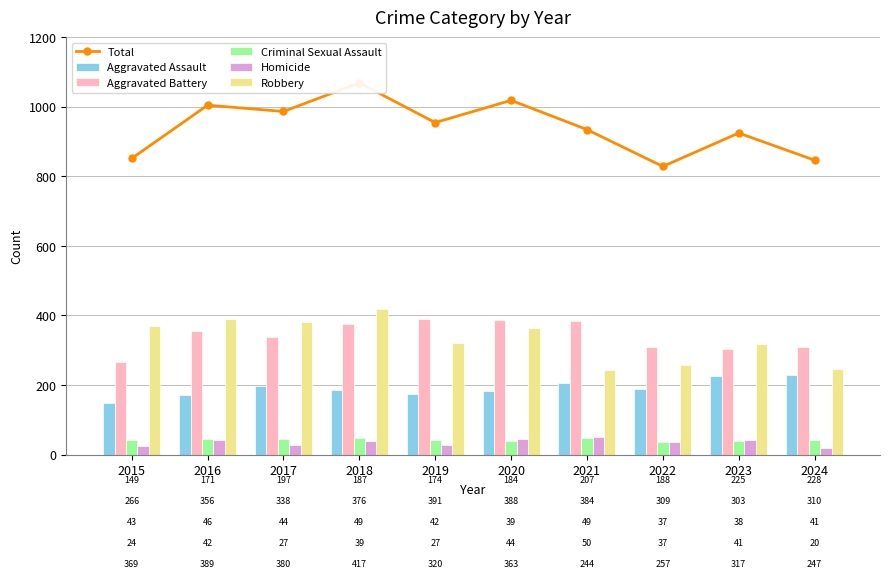

Which series has the largest range (max minus min)?

Total